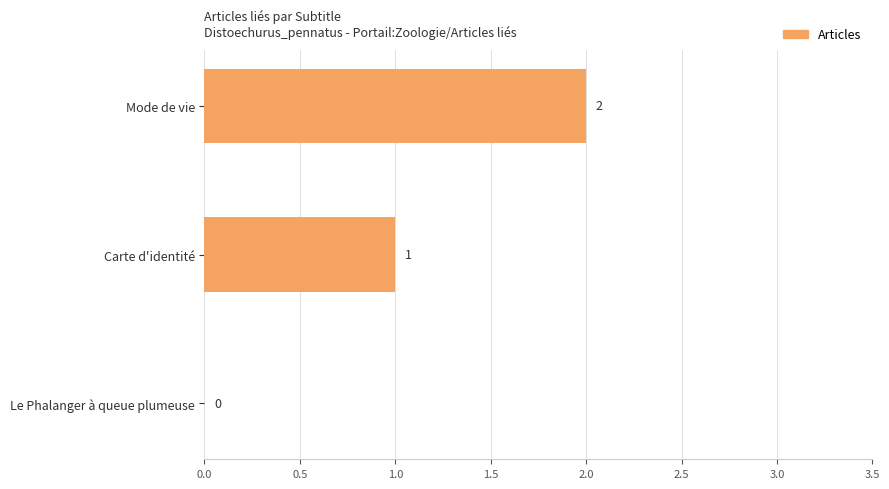

Are the bars grouped side by side (vs. stacked)?

No